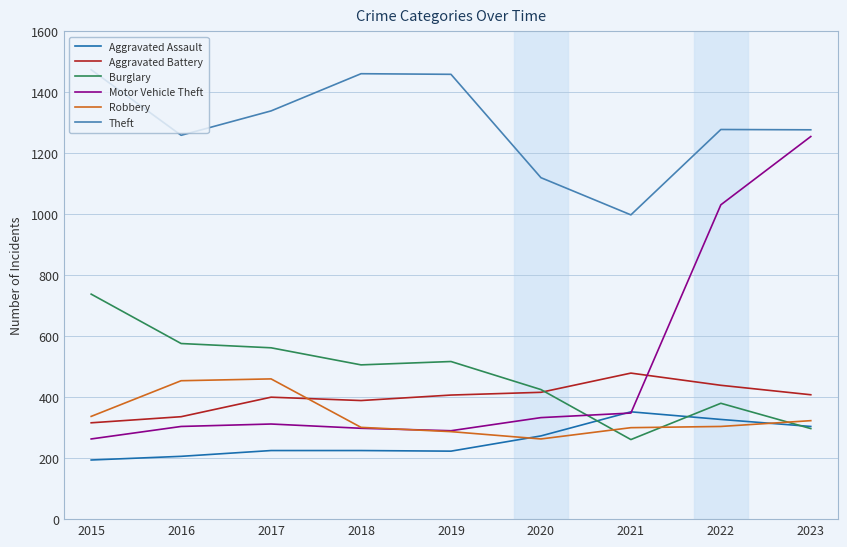

After their last crossing, which series has the higher values: Robbery or Burglary?

Robbery